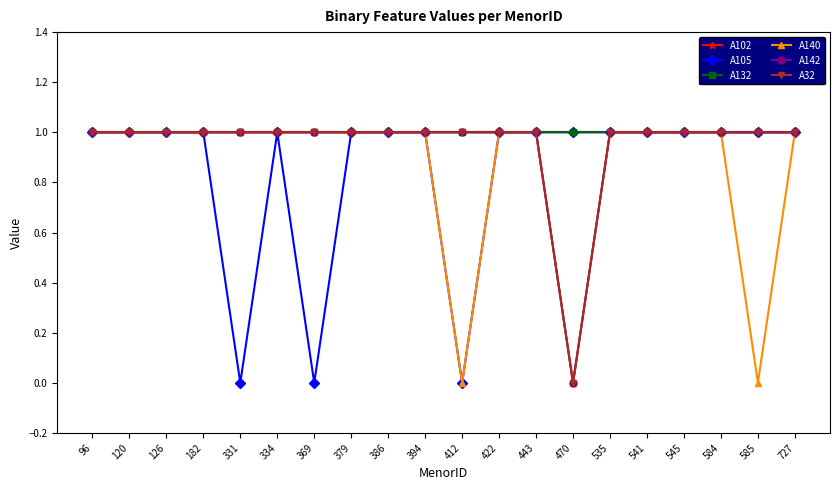

Is this an area chart (filled region under the line)?

No